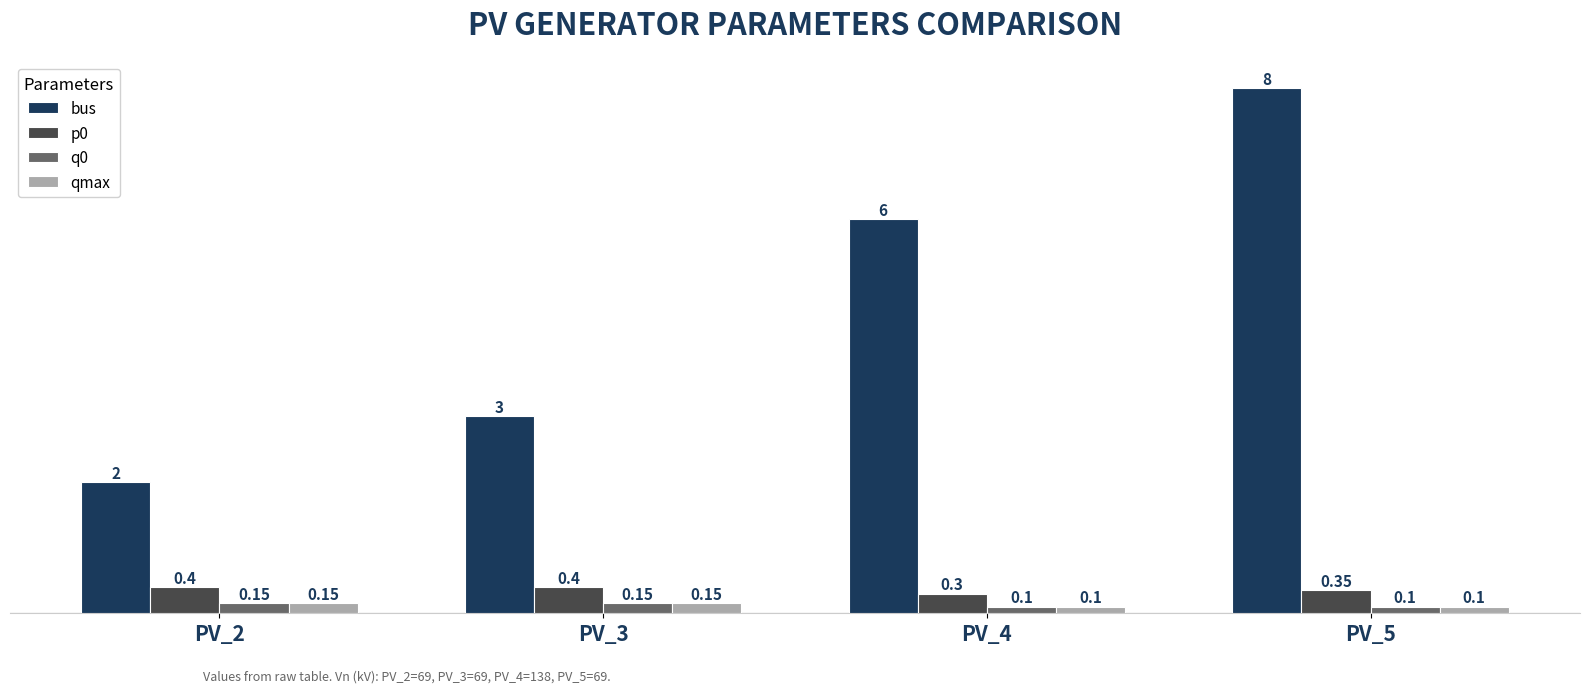

Does the chart contain stacked bars?

No